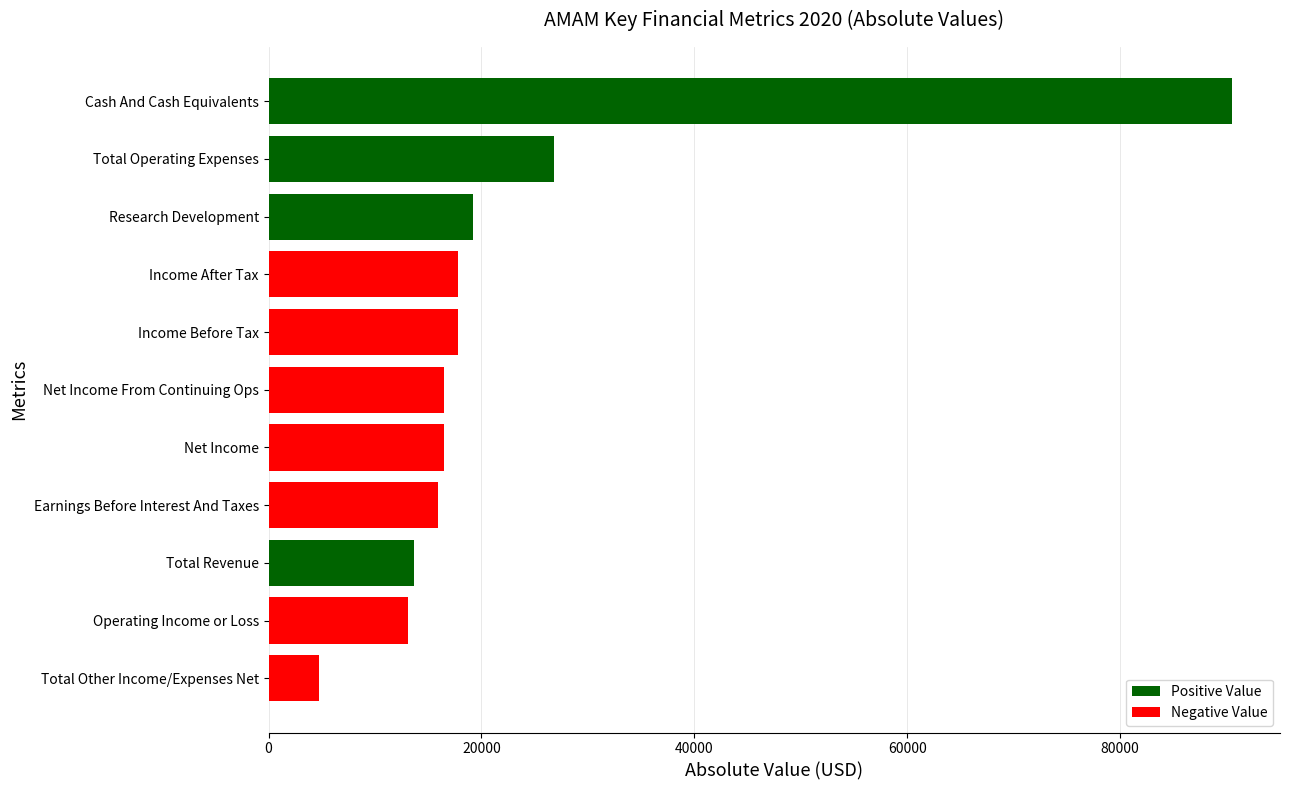

Which label corresponds to the smallest value in the chart?

Total Other Income/Expenses Net